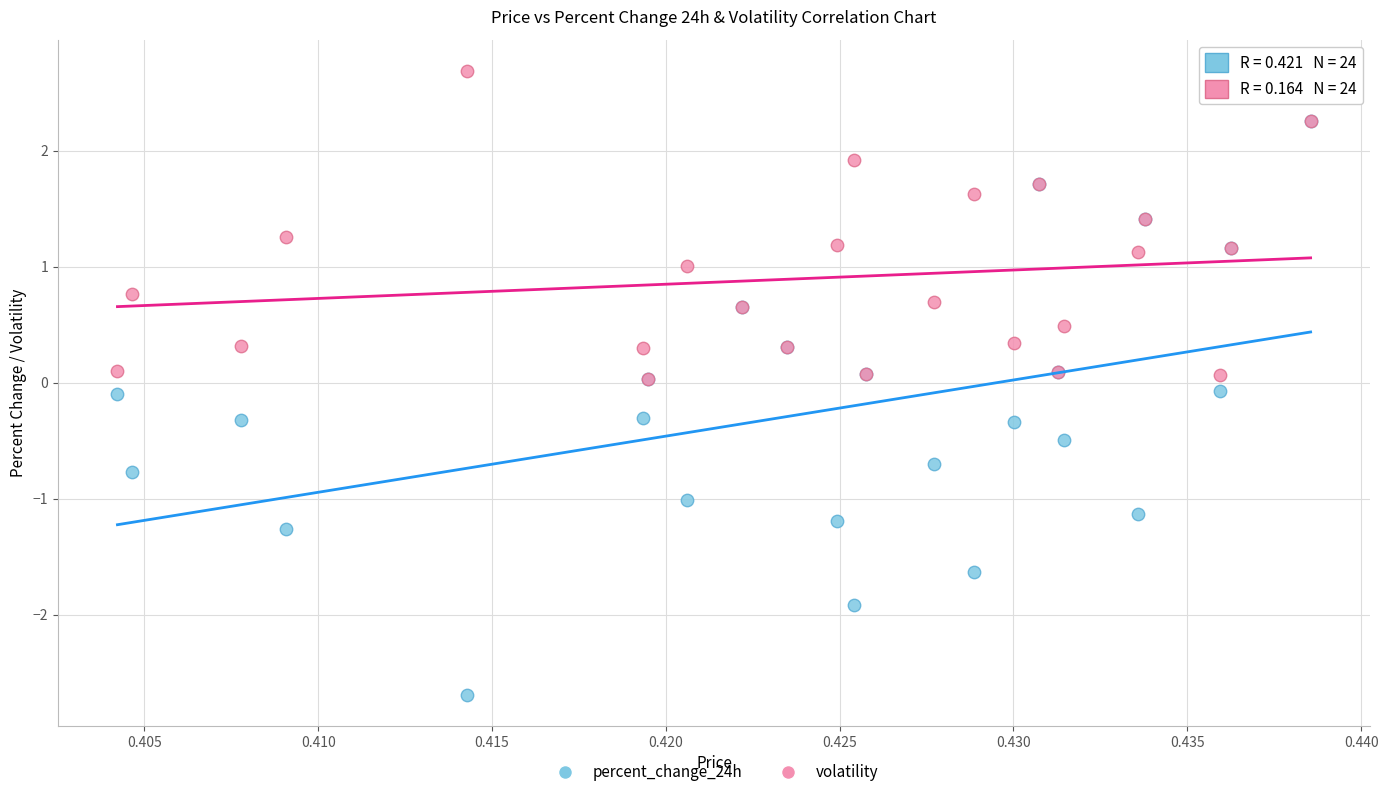

Which series has the largest Y range (max minus min)?

percent_change_24h